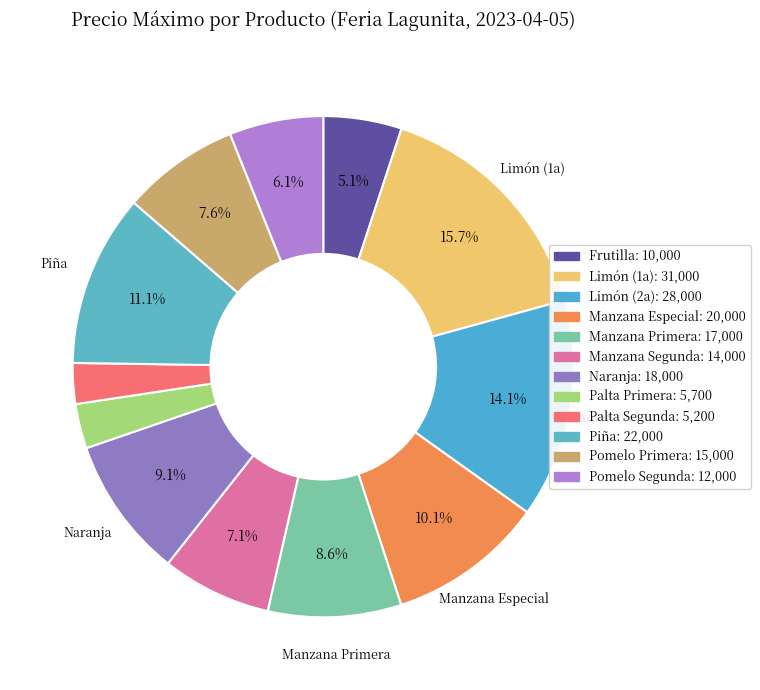

To the nearest percent, what percentage of the pie is Pomelo Segunda?

6%